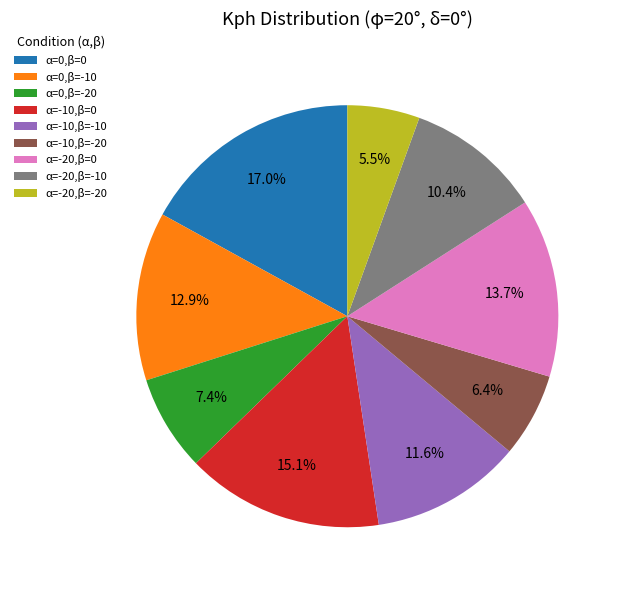

Which slice is the smallest?

α=-20,β=-20